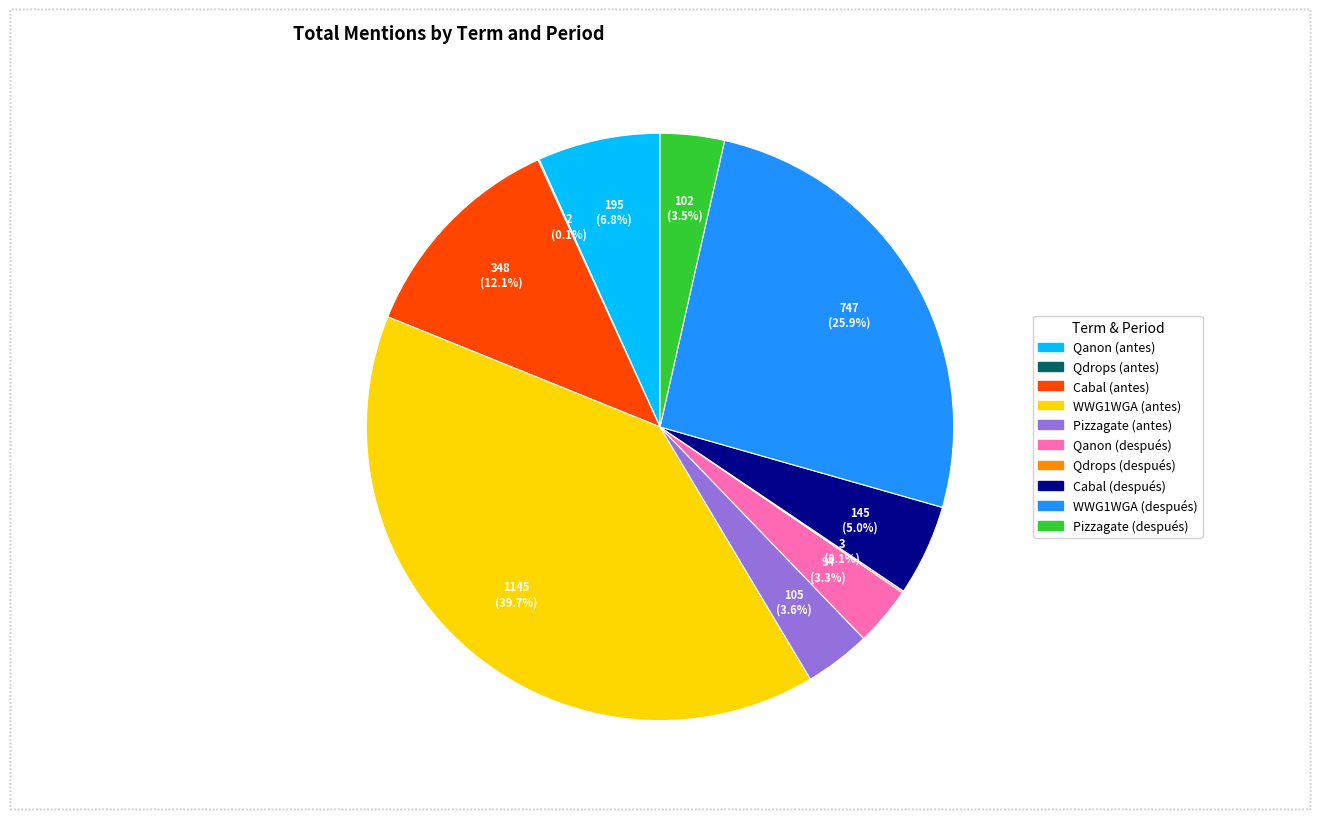

Is there a majority slice in this chart?

No